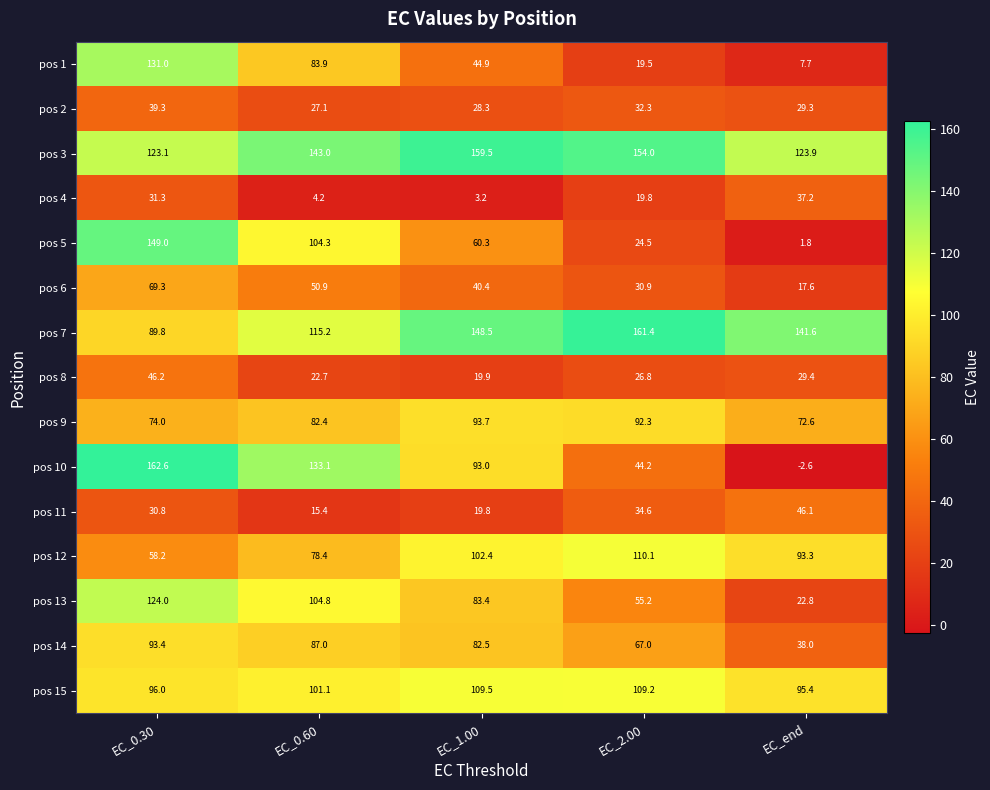

Which series has the largest range (max minus min)?

pos 10